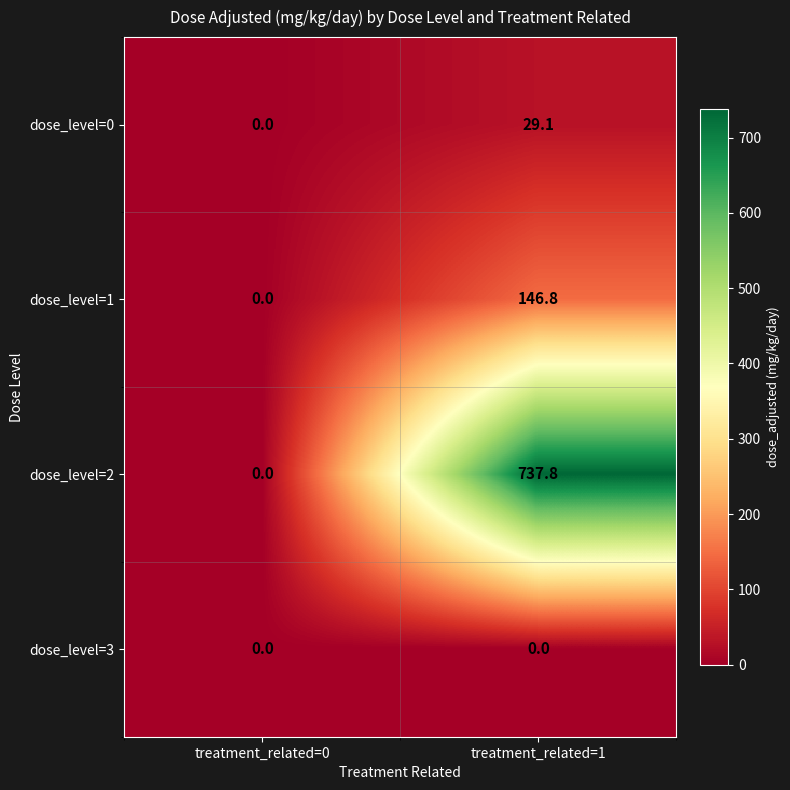

What is the difference between the highest and lowest values at treatment_related=1?

737.8